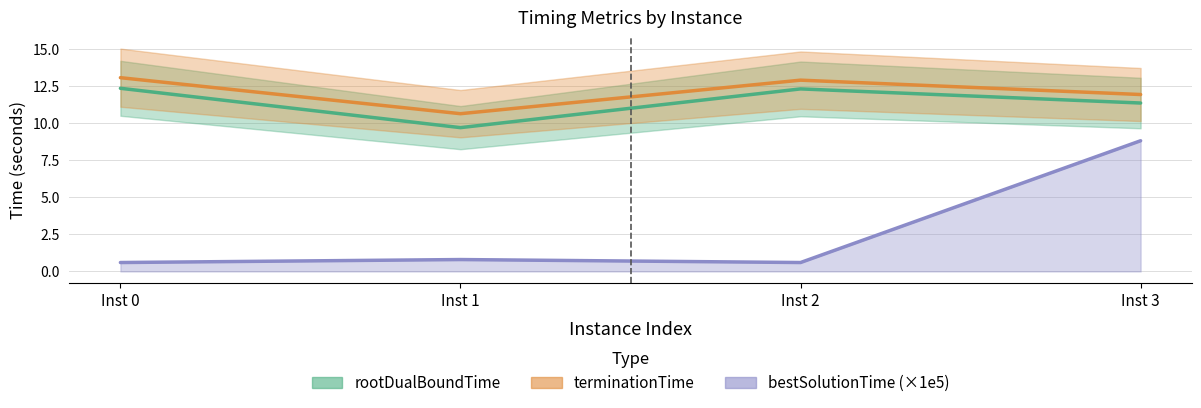

Where is rootDualBoundTime nearest to the value 11?

Inst 3